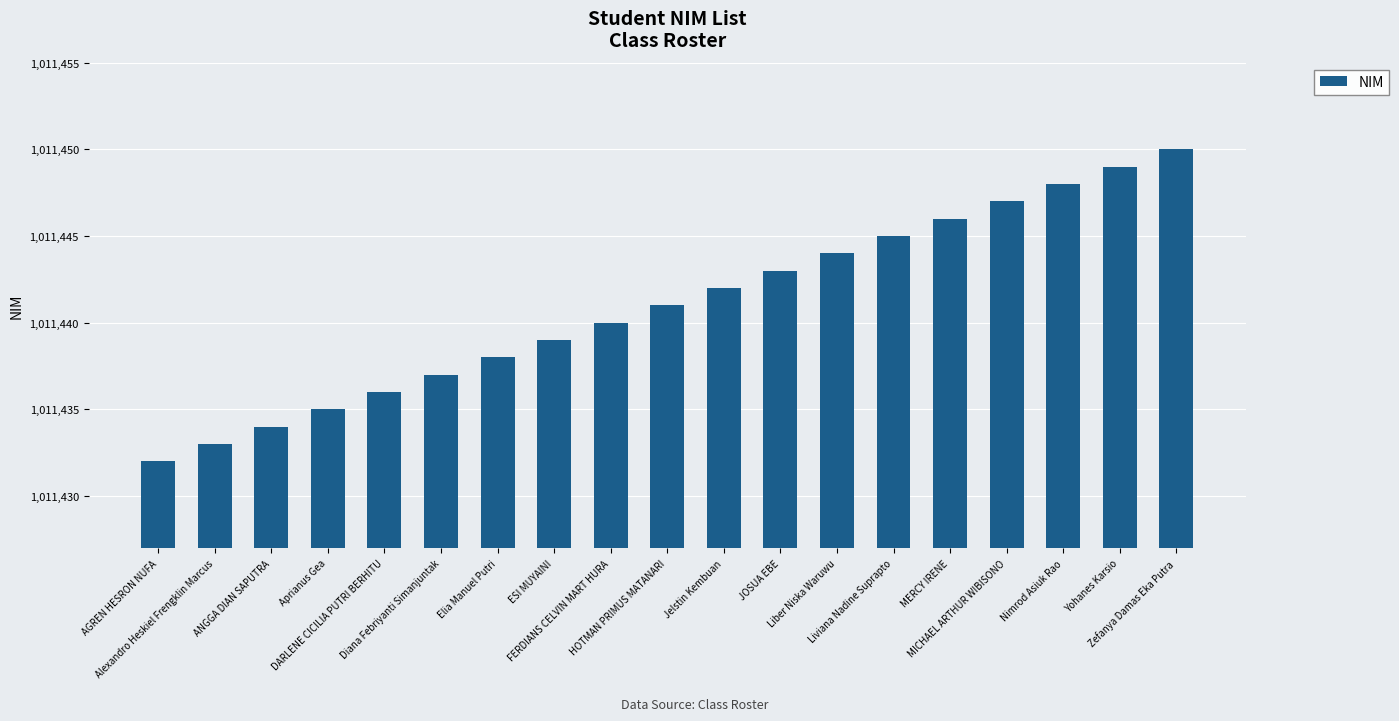

What is the sum of the values at FERDIANS CELVIN MART HURA and DARLENE CICILIA PUTRI BERHITU?

2022876